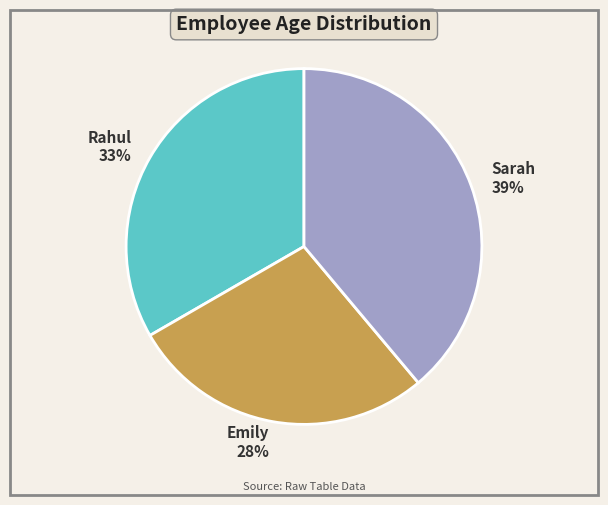

Rank the categories by value from highest to lowest.

Sarah, Rahul, Emily